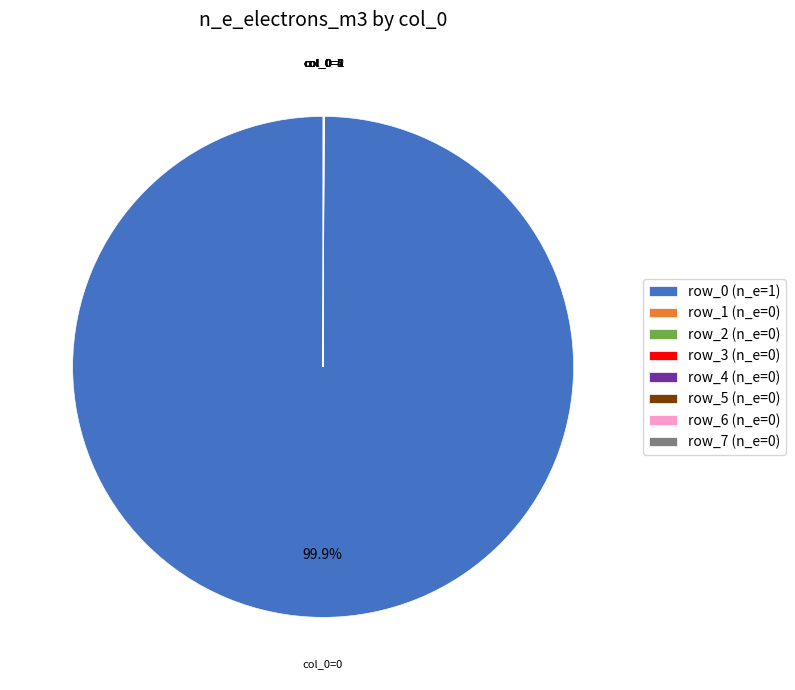

Is there any slice that represents more than half of the pie?

Yes